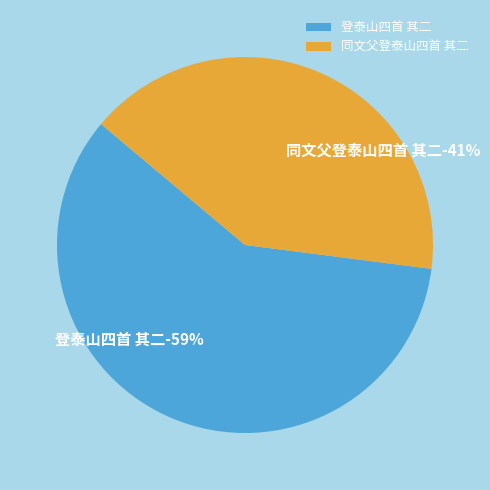

What is the smallest slice in the pie chart?

同文父登泰山四首 其二